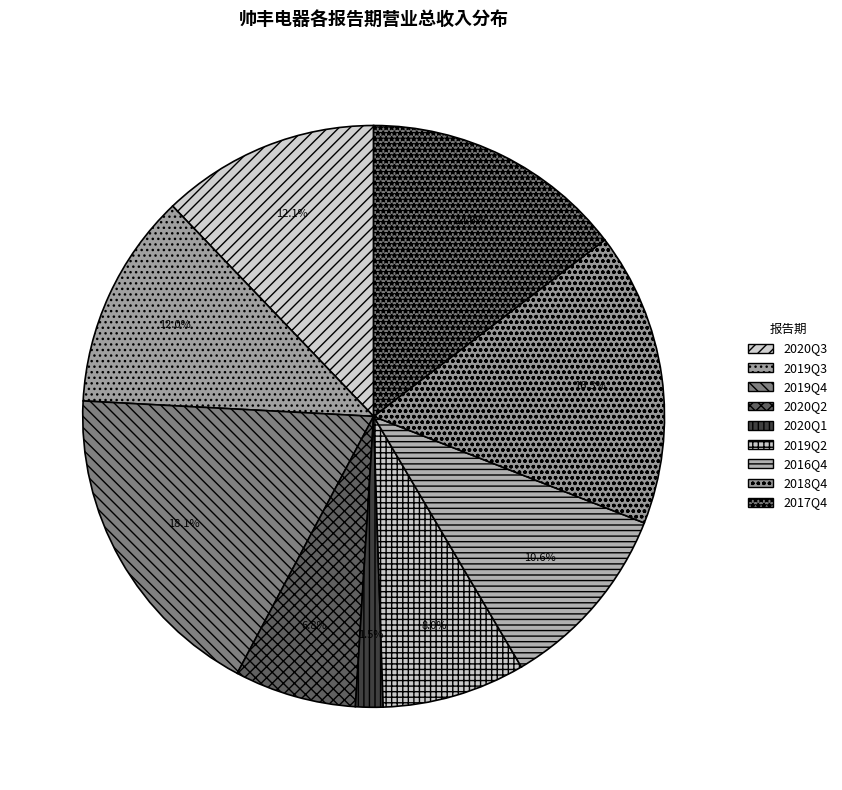

To the nearest percent, what portion does 2019Q2 represent?

8%